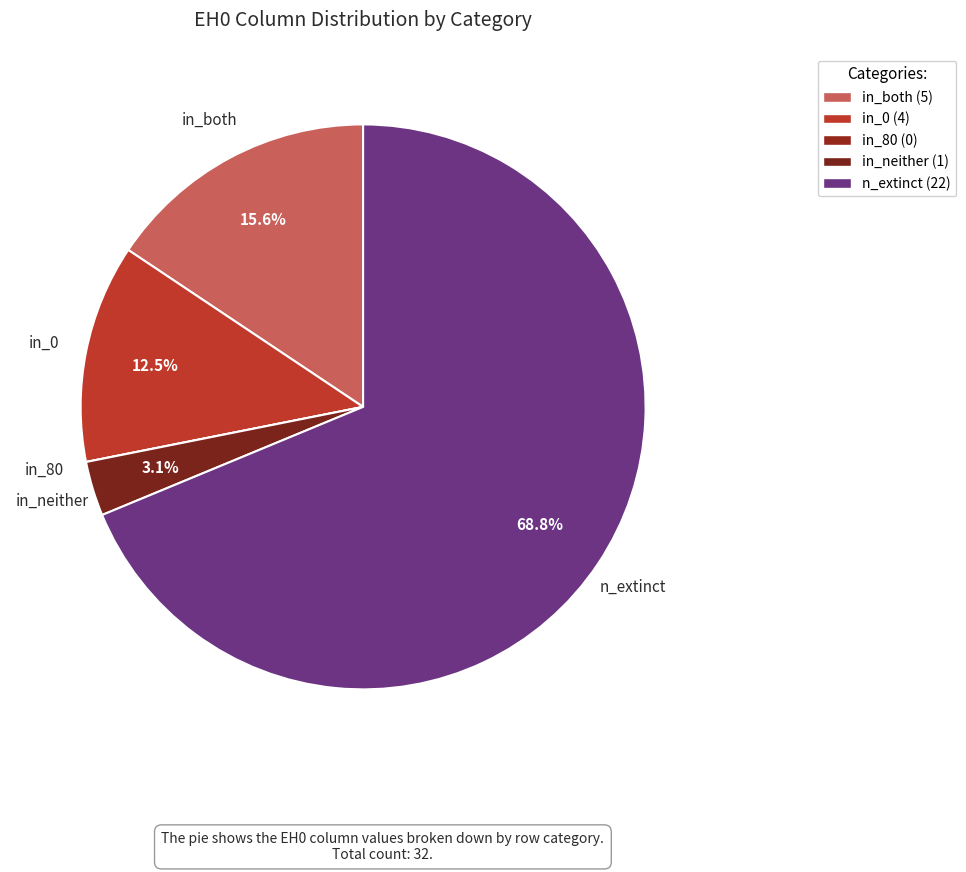

What is the largest slice in the pie chart?

n_extinct